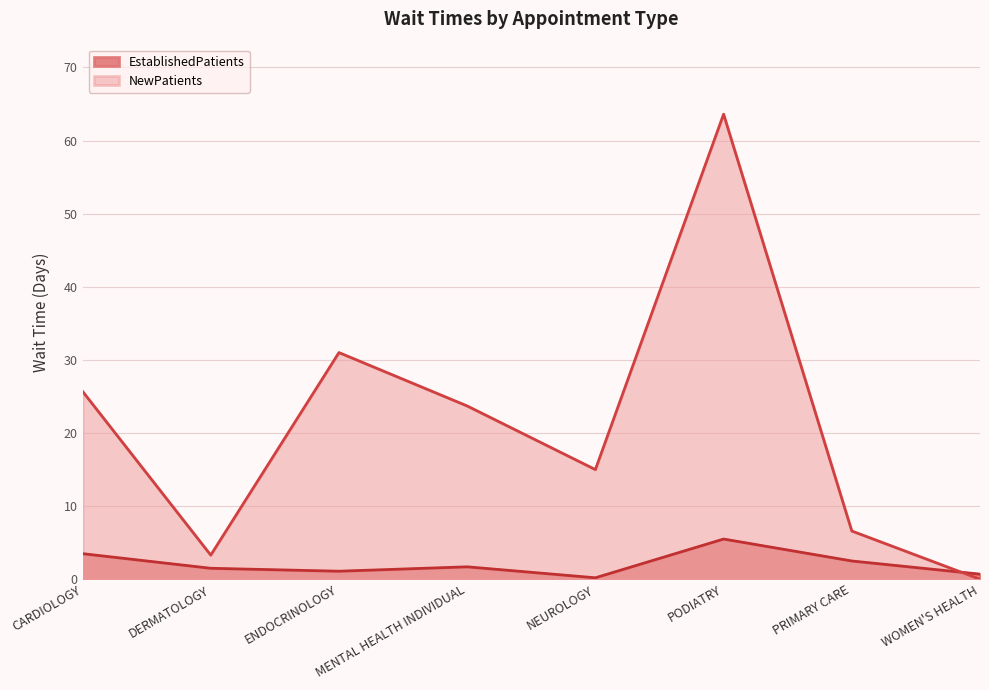

True or false: NewPatients has a value of 35.7 at WOMEN'S HEALTH.

False